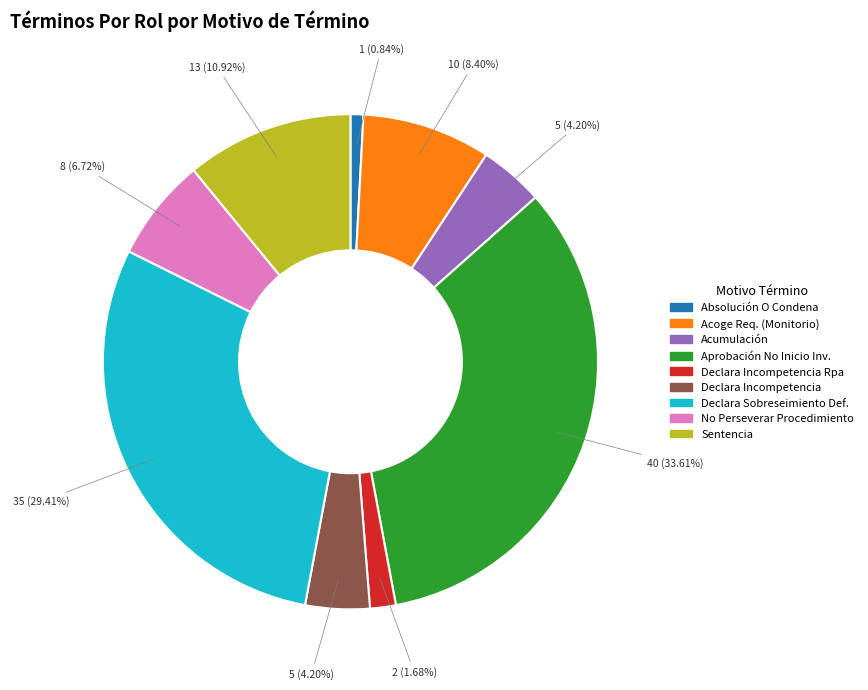

Is there any slice that represents more than half of the pie?

No